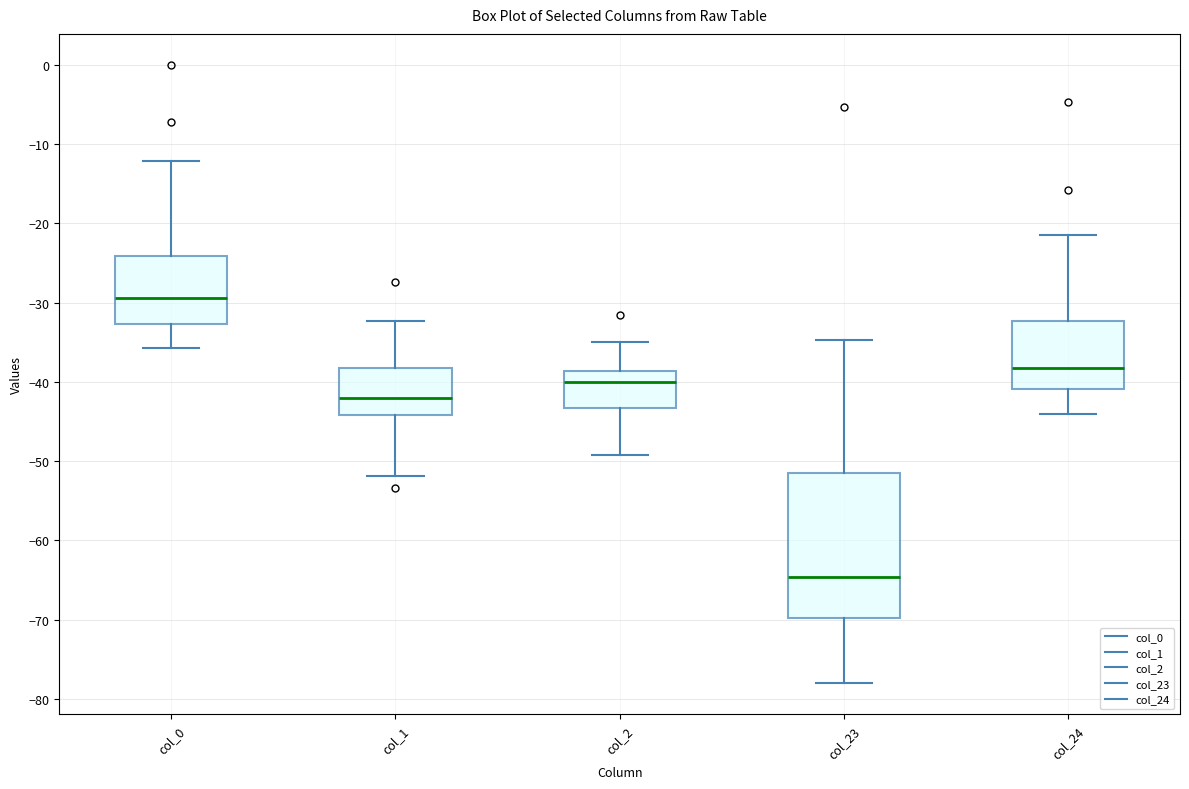

Which box has the lowest median line?

col_23